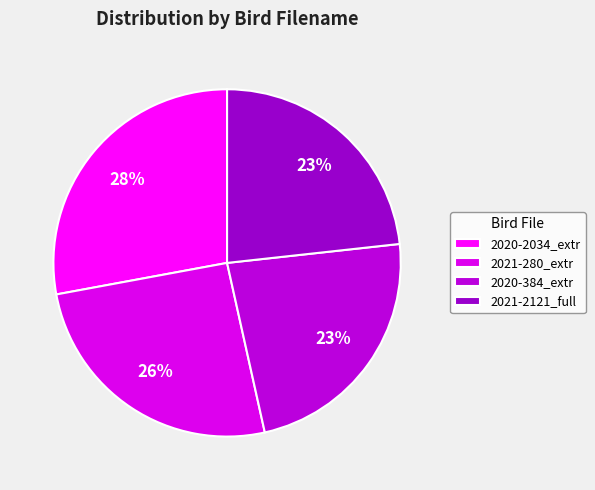

Is there a majority slice in this chart?

No